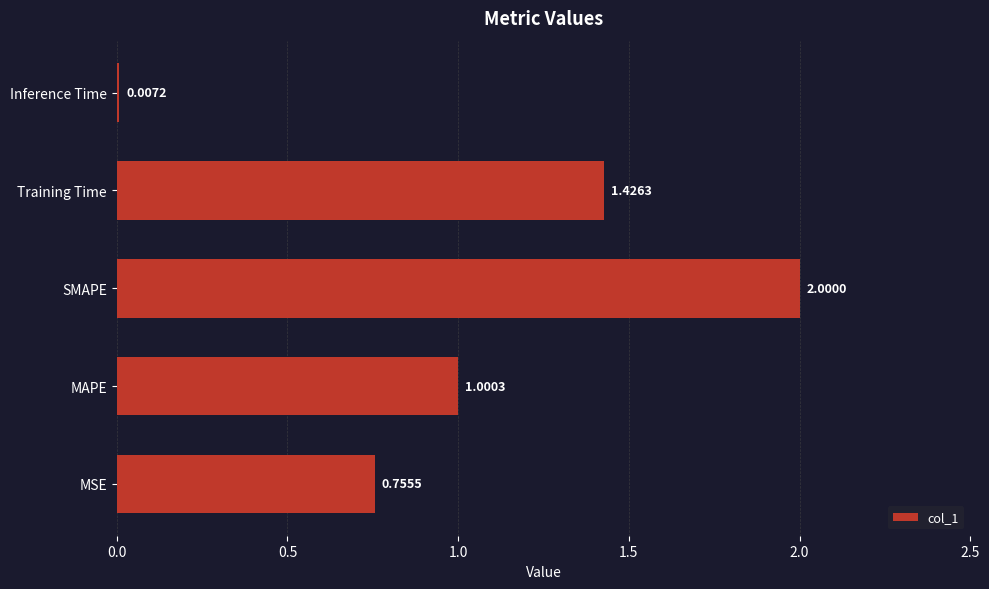

What is the sum of the values at MSE and SMAPE?

2.8